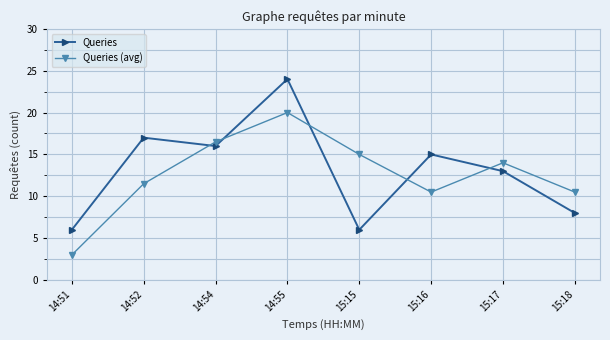

Where does the Queries (avg) series first go above 14?

14:54